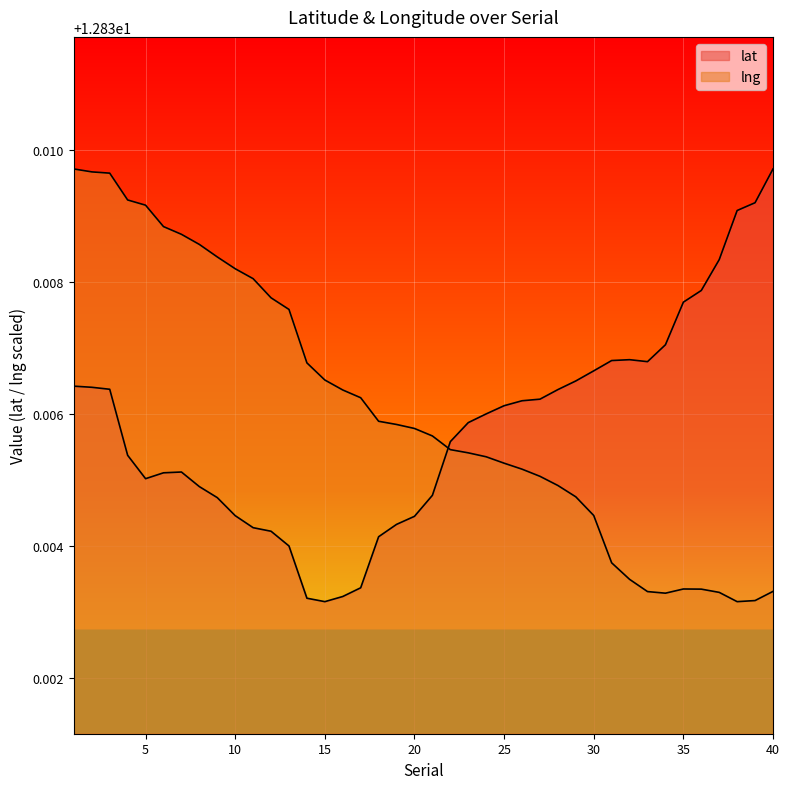

Rank the series by their maximum value, from highest to lowest.

lat, lng